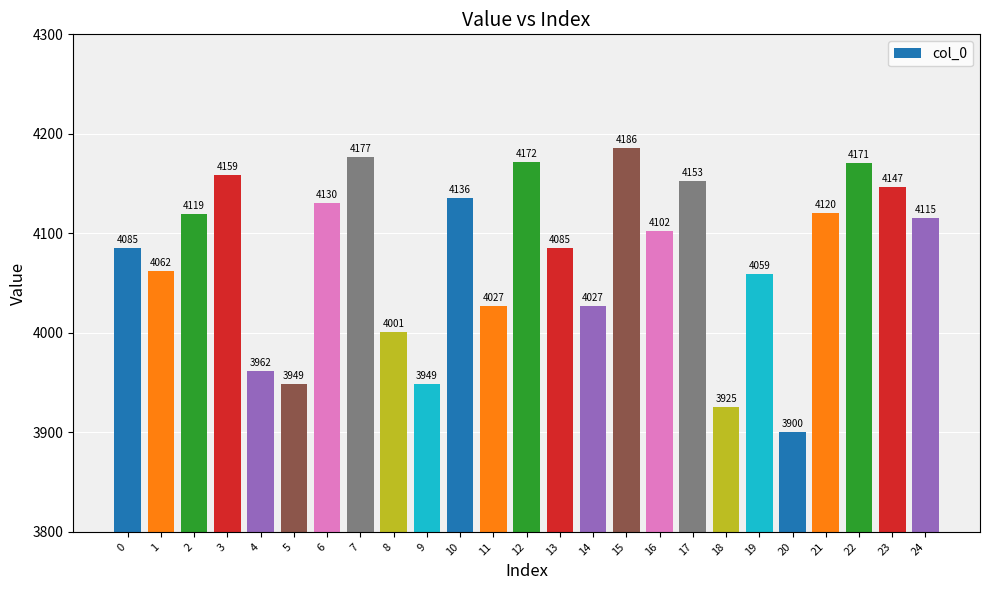

Are the bars horizontal?

No